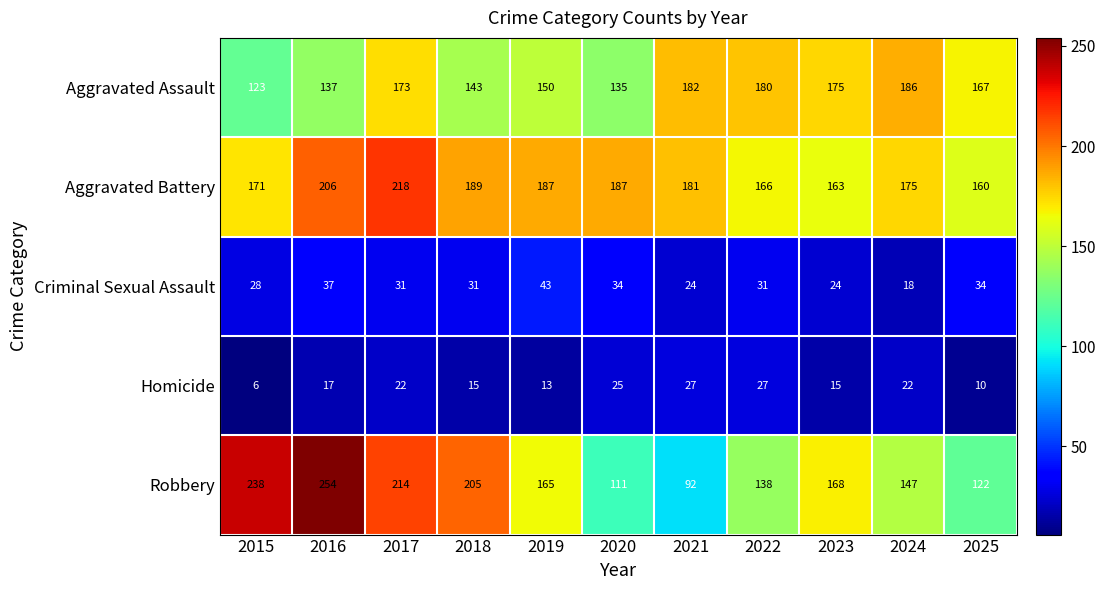

What is the approximate value of Homicide at 2016?

17